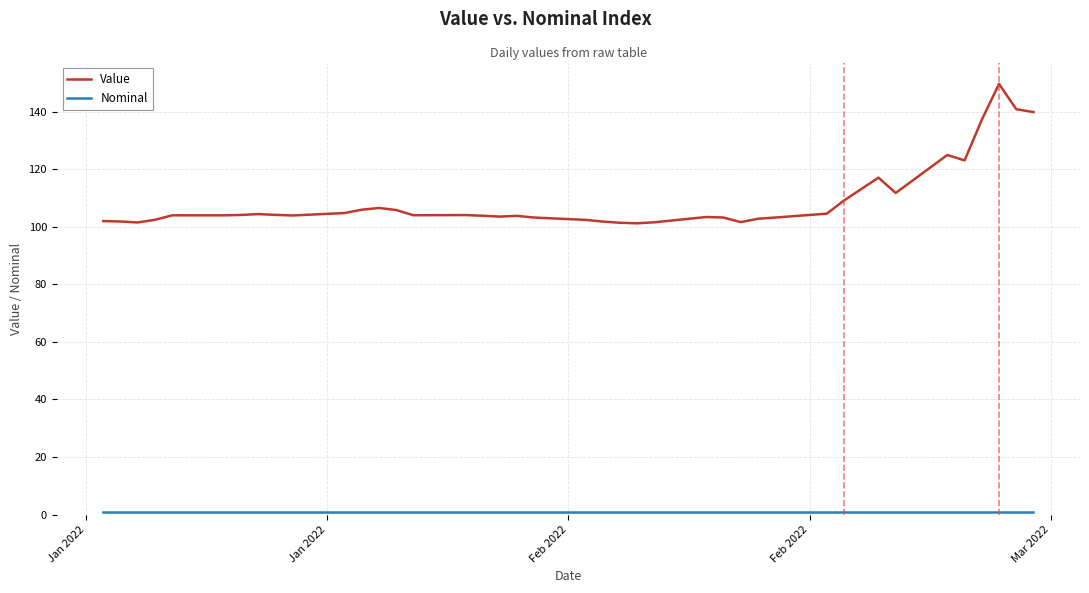

What is the lowest value of the Value series?

101.3